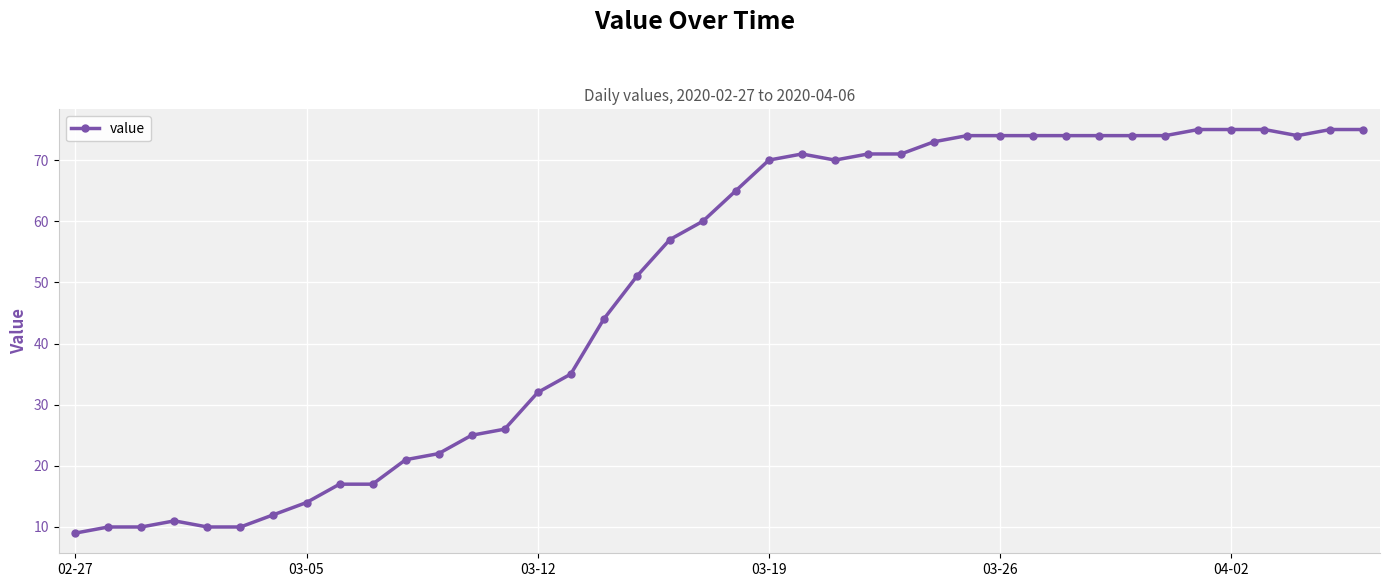

What is the value of the 2nd point from the left?

10